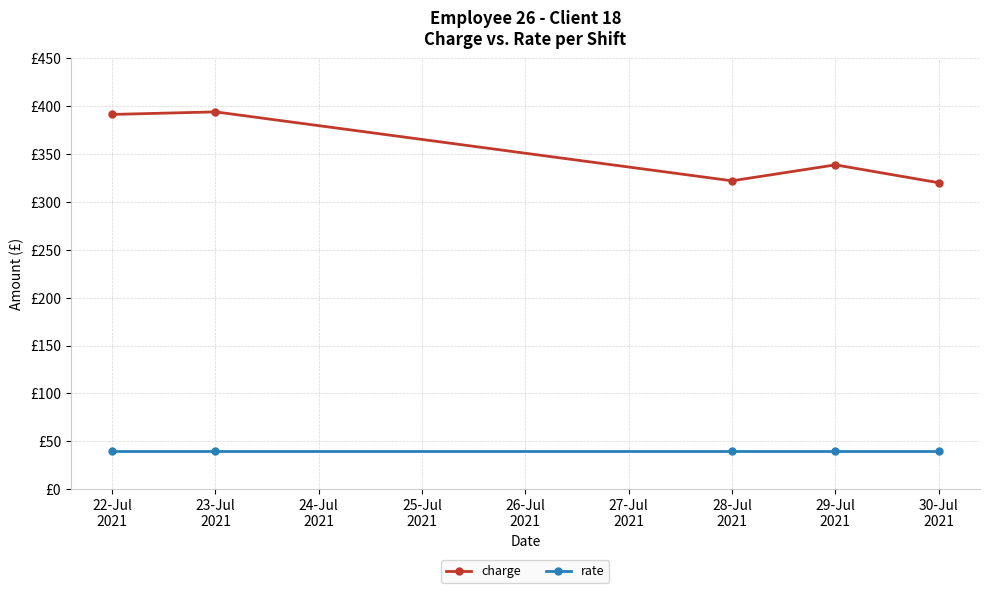

True or false: charge has more than 2 points higher than both neighbors.

False